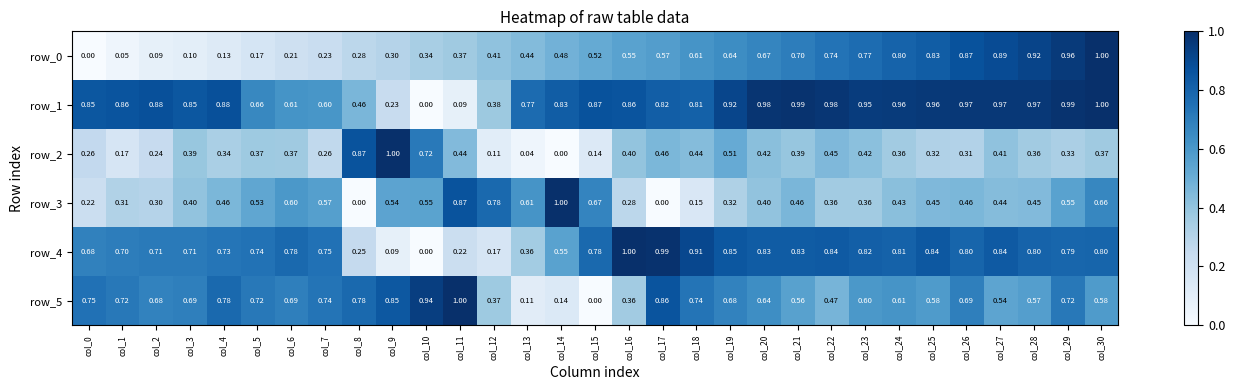

Is the value of row_5 at col_12 greater than the value of row_4 at col_11?

Yes